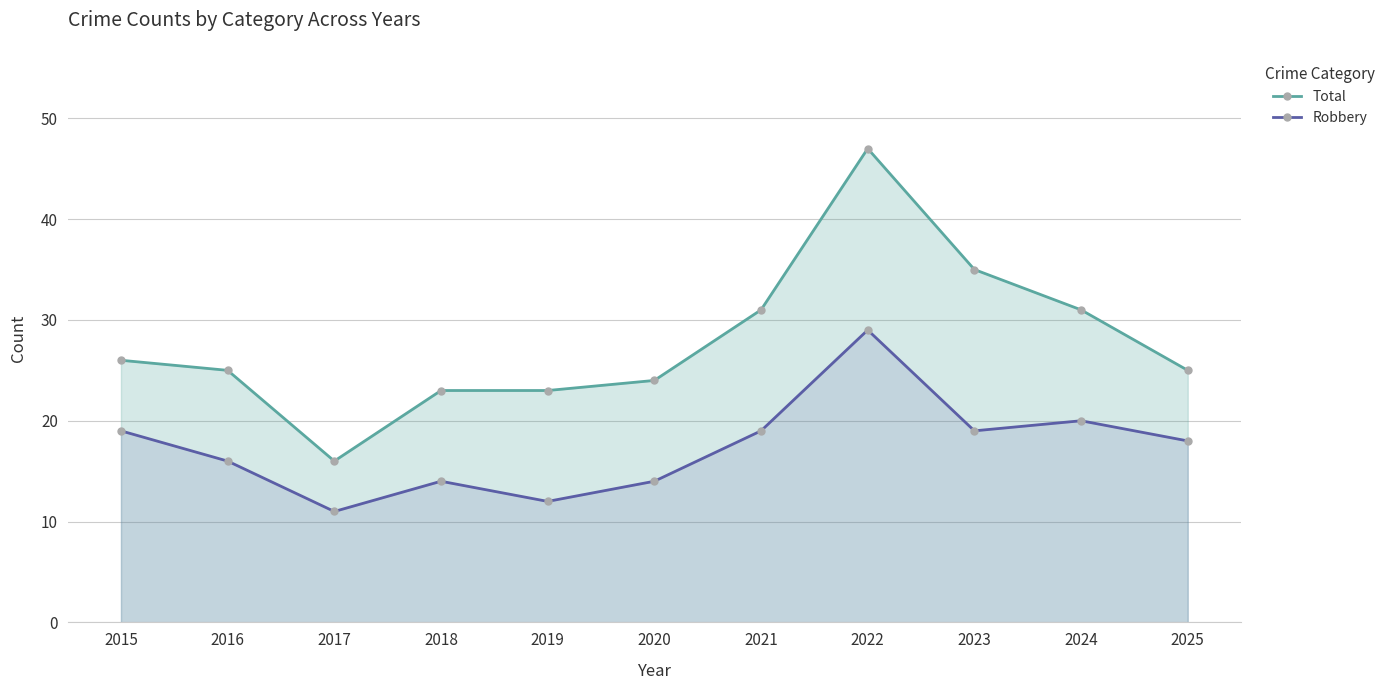

At which category does the chart reach its minimum across all series?

2017